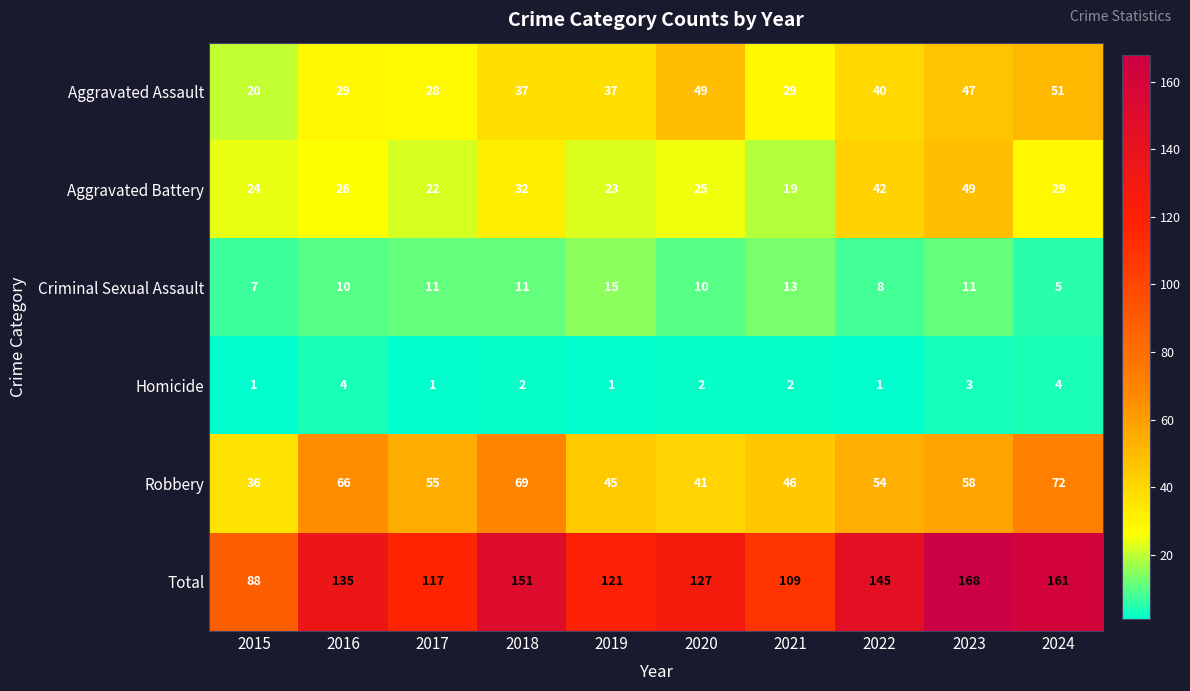

The value of Robbery at 2015 is 18. True or false?

False